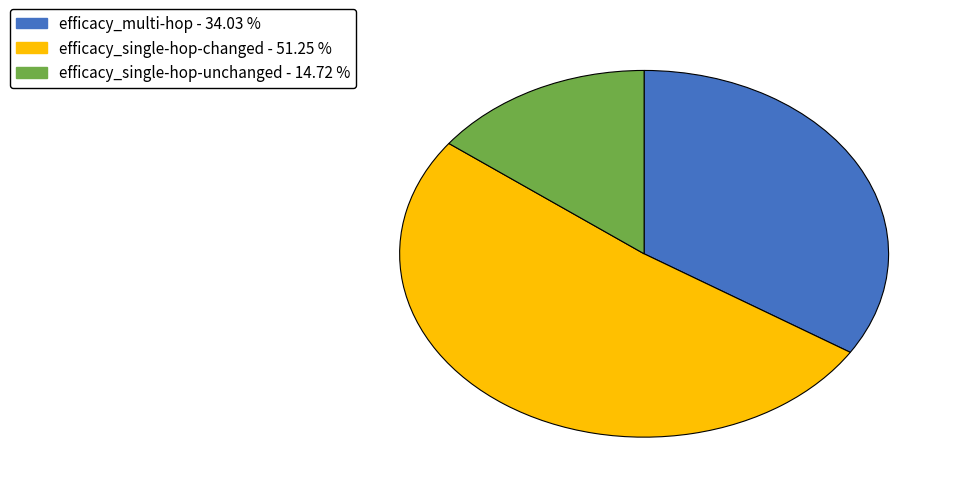

Is the sum of efficacy_single-hop-unchanged and efficacy_single-hop-changed greater than half?

Yes